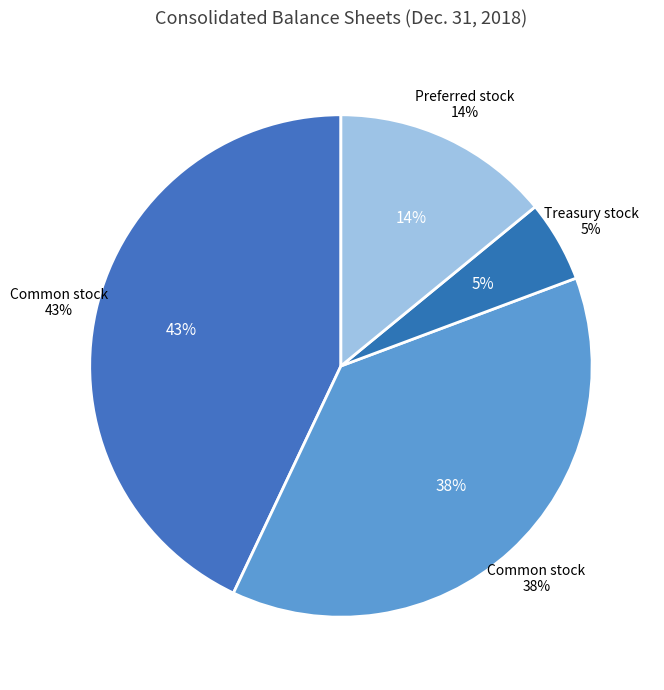

Does Treasury stock, shares account for over 50% of the chart?

No